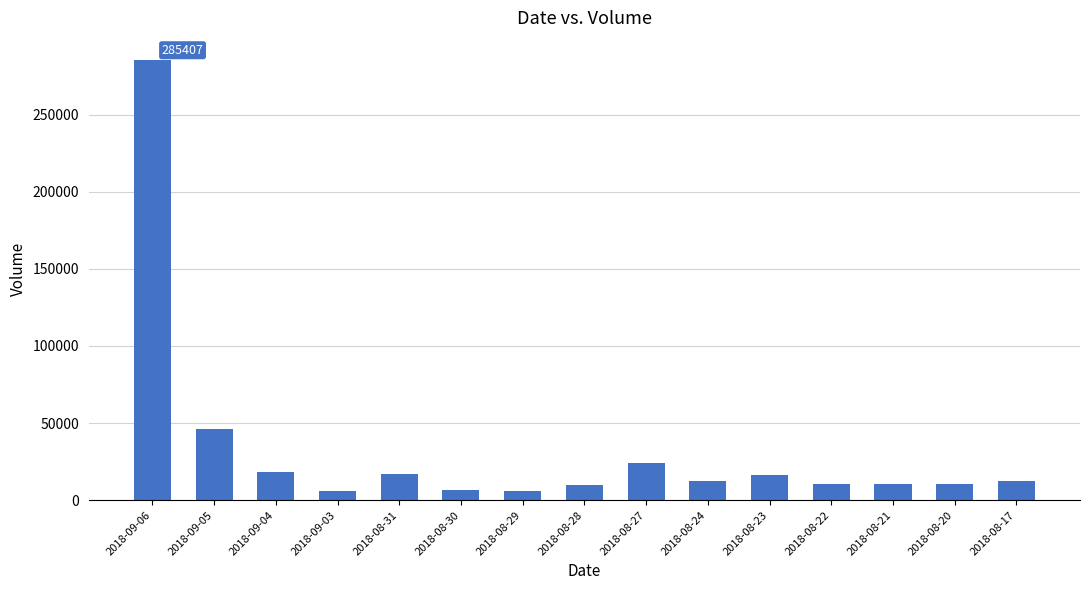

Where is the data nearest to the value 145601?

2018-09-05